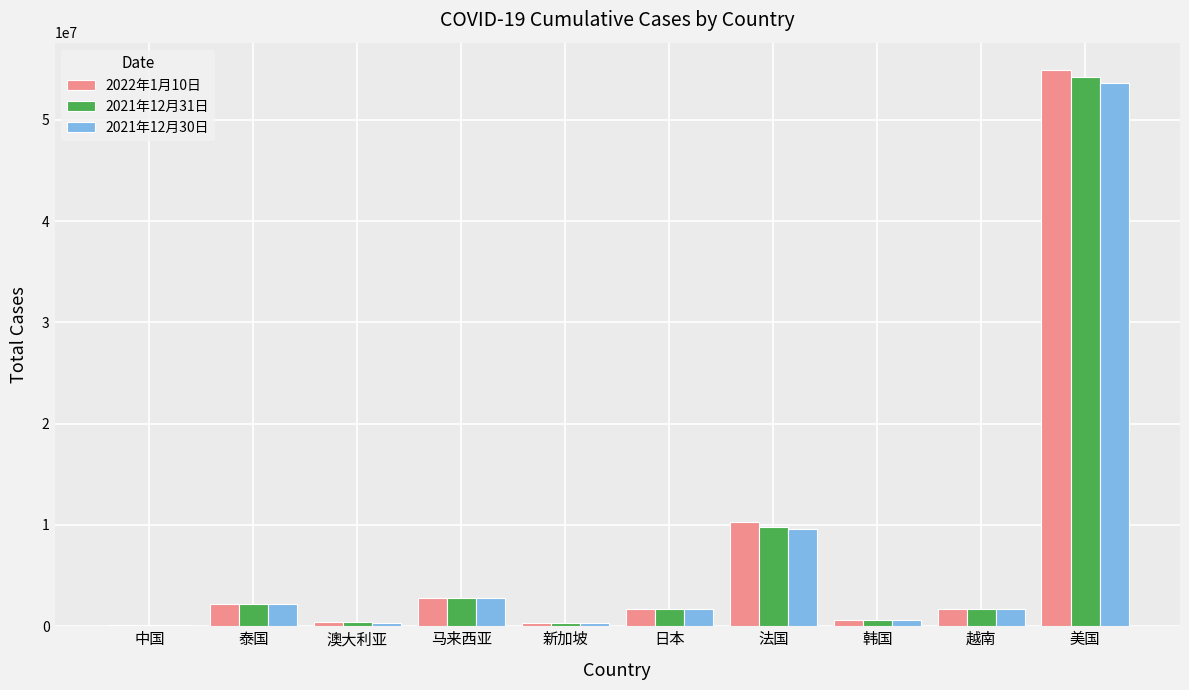

At which category is the sum across all series the highest?

美国